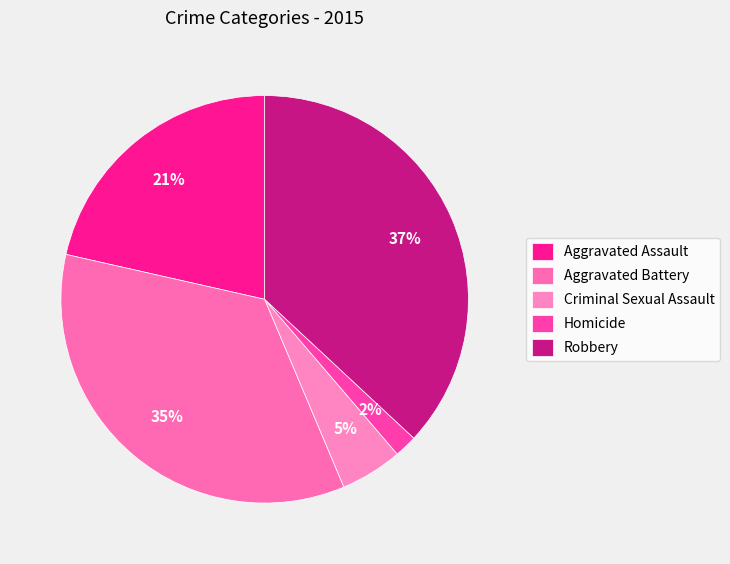

Which category has the biggest portion of the pie?

Robbery